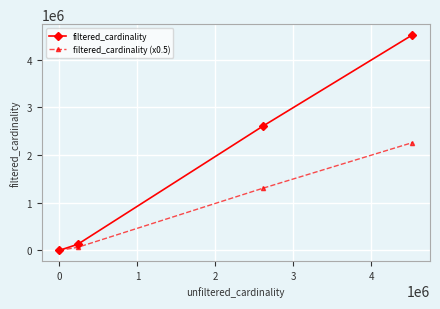

List the series in order of their overall mean, lowest first.

filtered_cardinality (x0.5), filtered_cardinality